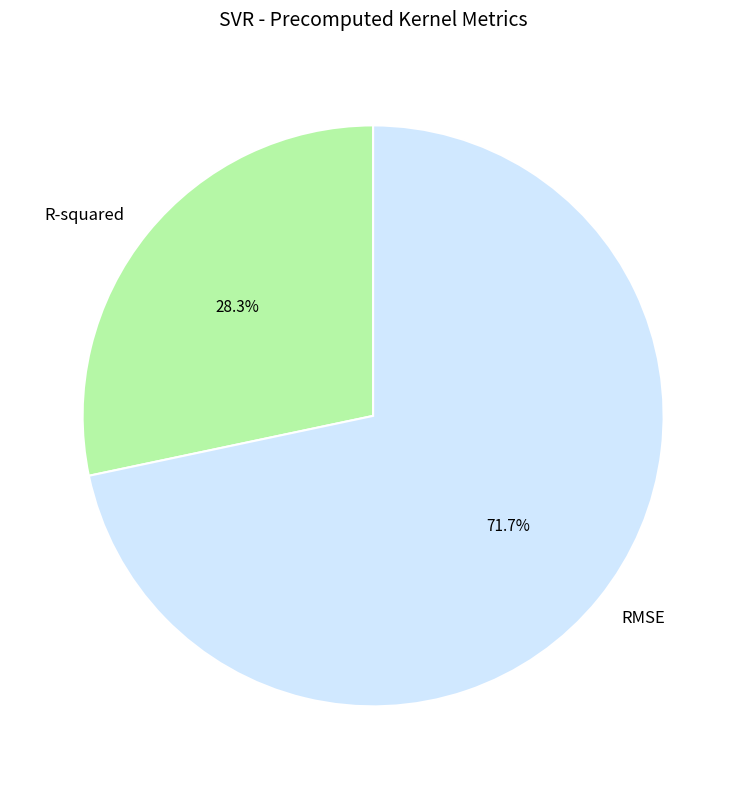

To the nearest percent, what is the difference between the RMSE and R-squared slice percentages?

43%